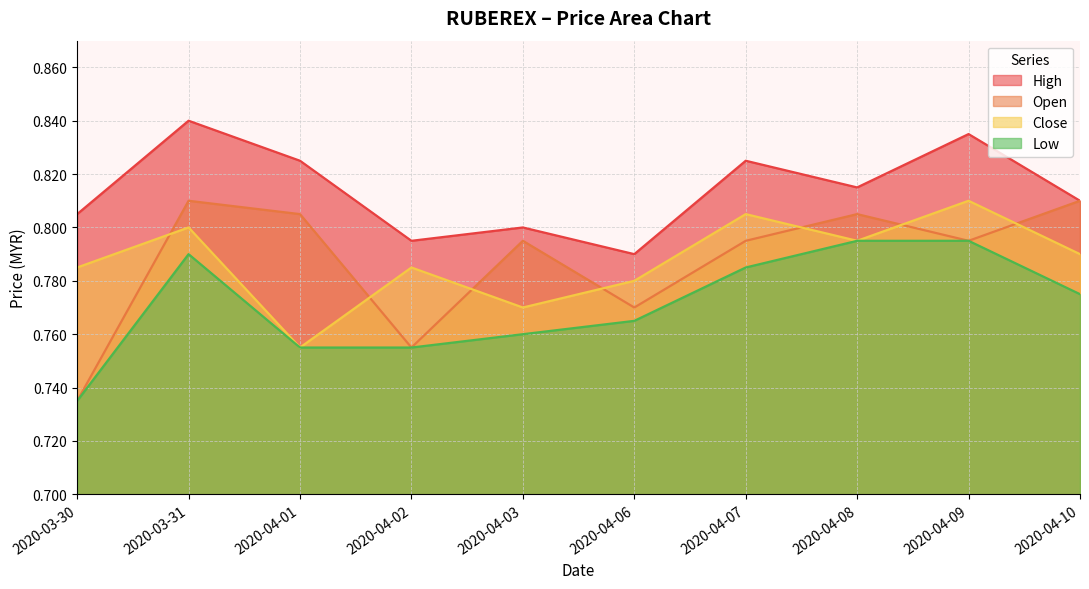

What is the difference between the maximum and minimum values in the low series?

0.1